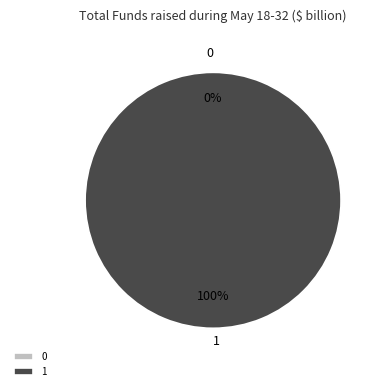

What percentage do 1 and 0 together represent?

100.0%